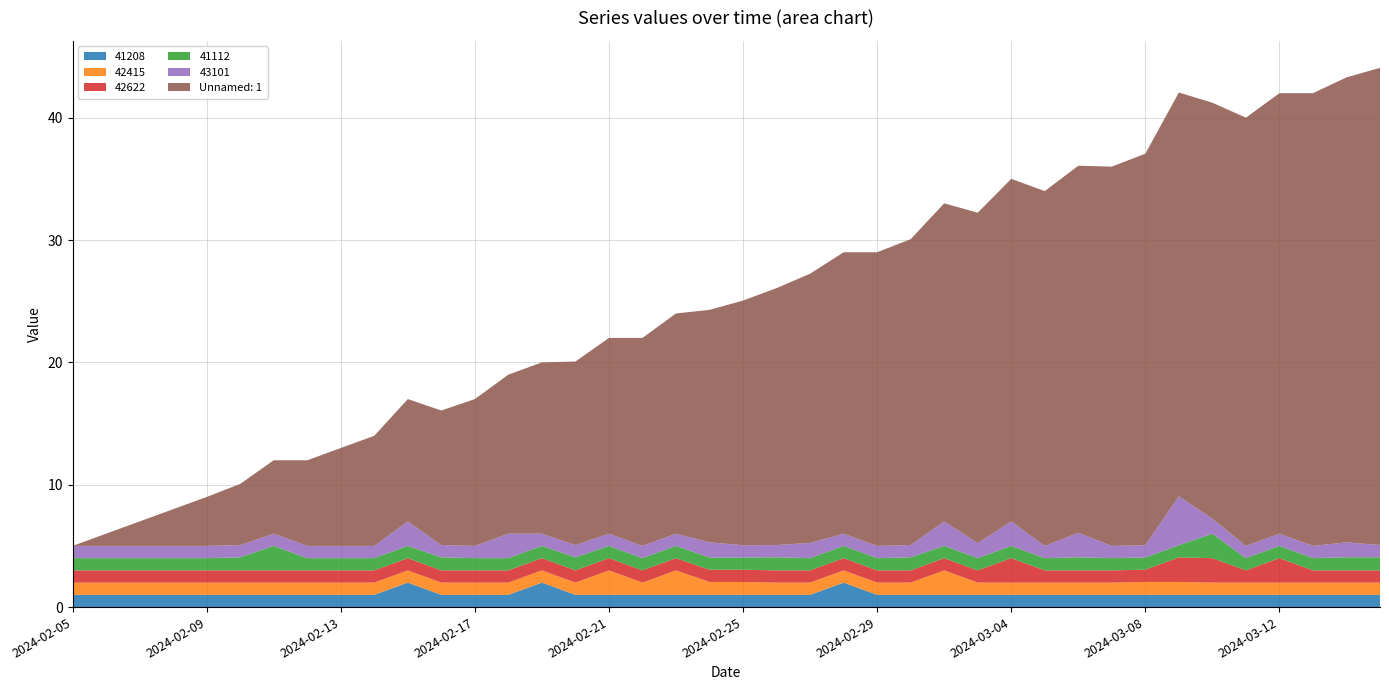

Reading left to right, transcribe all the data shown in this chart.

41208: 2024-02-05=1.0	2024-02-06=1.0	2024-02-07=1.0	2024-02-08=1.0	2024-02-09=1.0	2024-02-10=1.0	2024-02-11=1.0	2024-02-12=1.0	2024-02-13=1.0	2024-02-14=1.0	2024-02-15=2.0	2024-02-16=1.0	2024-02-17=1.0	2024-02-18=1.0	2024-02-19=2.0	2024-02-20=1.0	2024-02-21=1.0	2024-02-22=1.0	2024-02-23=1.0	2024-02-24=1.0	2024-02-25=1.0	2024-02-26=1.0	2024-02-27=1.0	2024-02-28=2.0	2024-02-29=1.0	2024-03-01=1.0	2024-03-02=1.0	2024-03-03=1.0	2024-03-04=1.0	2024-03-05=1.0	2024-03-06=1.0	2024-03-07=1.0	2024-03-08=1.0	2024-03-09=1.0	2024-03-10=1.0	2024-03-11=1.0	2024-03-12=1.0	2024-03-13=1.0	2024-03-14=1.0	2024-03-15=1.0
42415: 2024-02-05=1.0	2024-02-06=1.0	2024-02-07=1.0	2024-02-08=1.0	2024-02-09=1.0	2024-02-10=1.0	2024-02-11=1.0	2024-02-12=1.0	2024-02-13=1.0	2024-02-14=1.0	2024-02-15=1.0	2024-02-16=1.0	2024-02-17=1.0	2024-02-18=1.0	2024-02-19=1.0	2024-02-20=1.0	2024-02-21=2.0	2024-02-22=1.0	2024-02-23=2.0	2024-02-24=1.1	2024-02-25=1.1	2024-02-26=1.0	2024-02-27=1.0	2024-02-28=1.0	2024-02-29=1.0	2024-03-01=1.0	2024-03-02=2.0	2024-03-03=1.0	2024-03-04=1.0	2024-03-05=1.0	2024-03-06=1.0	2024-03-07=1.0	2024-03-08=1.1	2024-03-09=1.1	2024-03-10=1.0	2024-03-11=1.0	2024-03-12=1.0	2024-03-13=1.0	2024-03-14=1.0	2024-03-15=1.0
42622: 2024-02-05=1.0	2024-02-06=1.0	2024-02-07=1.0	2024-02-08=1.0	2024-02-09=1.0	2024-02-10=1.0	2024-02-11=1.0	2024-02-12=1.0	2024-02-13=1.0	2024-02-14=1.0	2024-02-15=1.0	2024-02-16=1.0	2024-02-17=1.0	2024-02-18=1.0	2024-02-19=1.0	2024-02-20=1.0	2024-02-21=1.0	2024-02-22=1.0	2024-02-23=1.0	2024-02-24=1.0	2024-02-25=1.0	2024-02-26=1.0	2024-02-27=1.0	2024-02-28=1.0	2024-02-29=1.0	2024-03-01=1.0	2024-03-02=1.0	2024-03-03=1.0	2024-03-04=2.0	2024-03-05=1.0	2024-03-06=1.0	2024-03-07=1.0	2024-03-08=1.0	2024-03-09=2.0	2024-03-10=2.0	2024-03-11=1.0	2024-03-12=2.0	2024-03-13=1.0	2024-03-14=1.0	2024-03-15=1.0
41112: 2024-02-05=1.0	2024-02-06=1.0	2024-02-07=1.0	2024-02-08=1.0	2024-02-09=1.0	2024-02-10=1.1	2024-02-11=2.0	2024-02-12=1.0	2024-02-13=1.0	2024-02-14=1.0	2024-02-15=1.0	2024-02-16=1.1	2024-02-17=1.0	2024-02-18=1.0	2024-02-19=1.0	2024-02-20=1.1	2024-02-21=1.0	2024-02-22=1.0	2024-02-23=1.0	2024-02-24=1.0	2024-02-25=1.0	2024-02-26=1.1	2024-02-27=1.0	2024-02-28=1.0	2024-02-29=1.0	2024-03-01=1.1	2024-03-02=1.0	2024-03-03=1.0	2024-03-04=1.0	2024-03-05=1.0	2024-03-06=1.1	2024-03-07=1.0	2024-03-08=1.0	2024-03-09=1.0	2024-03-10=2.0	2024-03-11=1.0	2024-03-12=1.0	2024-03-13=1.0	2024-03-14=1.1	2024-03-15=1.1
43101: 2024-02-05=1.0	2024-02-06=1.0	2024-02-07=1.0	2024-02-08=1.0	2024-02-09=1.0	2024-02-10=1.0	2024-02-11=1.0	2024-02-12=1.0	2024-02-13=1.0	2024-02-14=1.0	2024-02-15=2.0	2024-02-16=1.0	2024-02-17=1.0	2024-02-18=2.0	2024-02-19=1.0	2024-02-20=1.0	2024-02-21=1.0	2024-02-22=1.0	2024-02-23=1.0	2024-02-24=1.2	2024-02-25=1.0	2024-02-26=1.0	2024-02-27=1.2	2024-02-28=1.0	2024-02-29=1.0	2024-03-01=1.0	2024-03-02=2.0	2024-03-03=1.2	2024-03-04=2.0	2024-03-05=1.0	2024-03-06=2.0	2024-03-07=1.0	2024-03-08=1.0	2024-03-09=4.0	2024-03-10=1.2	2024-03-11=1.0	2024-03-12=1.0	2024-03-13=1.0	2024-03-14=1.2	2024-03-15=1.0
Unnamed: 1: 2024-02-05=0.0	2024-02-06=1.0	2024-02-07=2.0	2024-02-08=3.0	2024-02-09=4.0	2024-02-10=5.0	2024-02-11=6.0	2024-02-12=7.0	2024-02-13=8.0	2024-02-14=9.0	2024-02-15=10.0	2024-02-16=11.0	2024-02-17=12.0	2024-02-18=13.0	2024-02-19=14.0	2024-02-20=15.0	2024-02-21=16.0	2024-02-22=17.0	2024-02-23=18.0	2024-02-24=19.0	2024-02-25=20.0	2024-02-26=21.0	2024-02-27=22.0	2024-02-28=23.0	2024-02-29=24.0	2024-03-01=25.0	2024-03-02=26.0	2024-03-03=27.0	2024-03-04=28.0	2024-03-05=29.0	2024-03-06=30.0	2024-03-07=31.0	2024-03-08=32.0	2024-03-09=33.0	2024-03-10=34.0	2024-03-11=35.0	2024-03-12=36.0	2024-03-13=37.0	2024-03-14=38.0	2024-03-15=39.0